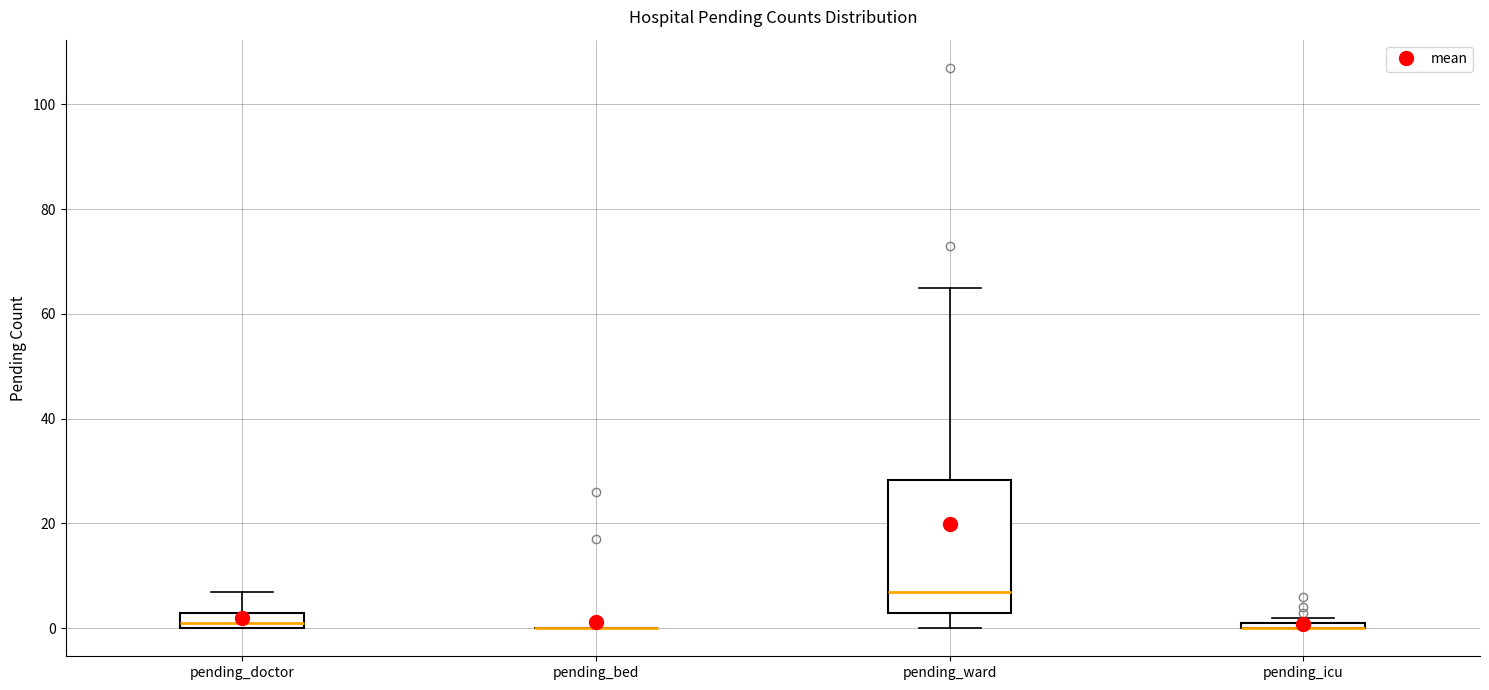

Where does the lower whisker of the box for pending_ward end on the y-axis? The values are not printed on the chart, so give them approximately, as read against the axis.

0